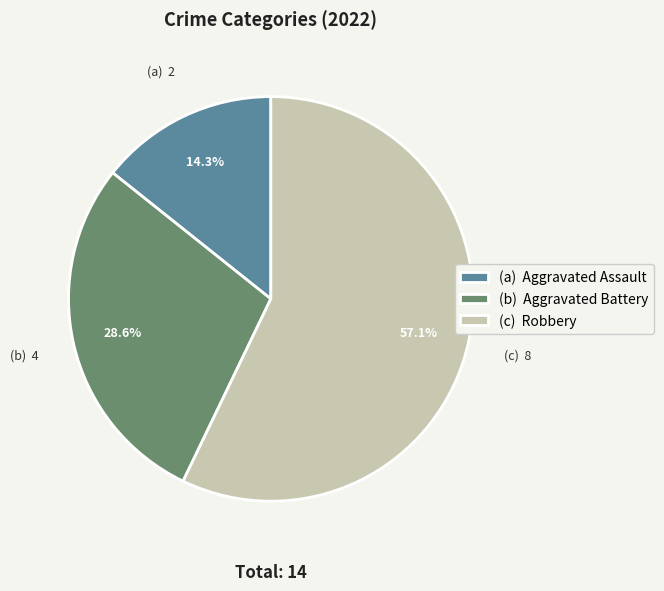

Rank the categories by value from lowest to highest.

(a) Aggravated Assault, (b) Aggravated Battery, (c) Robbery